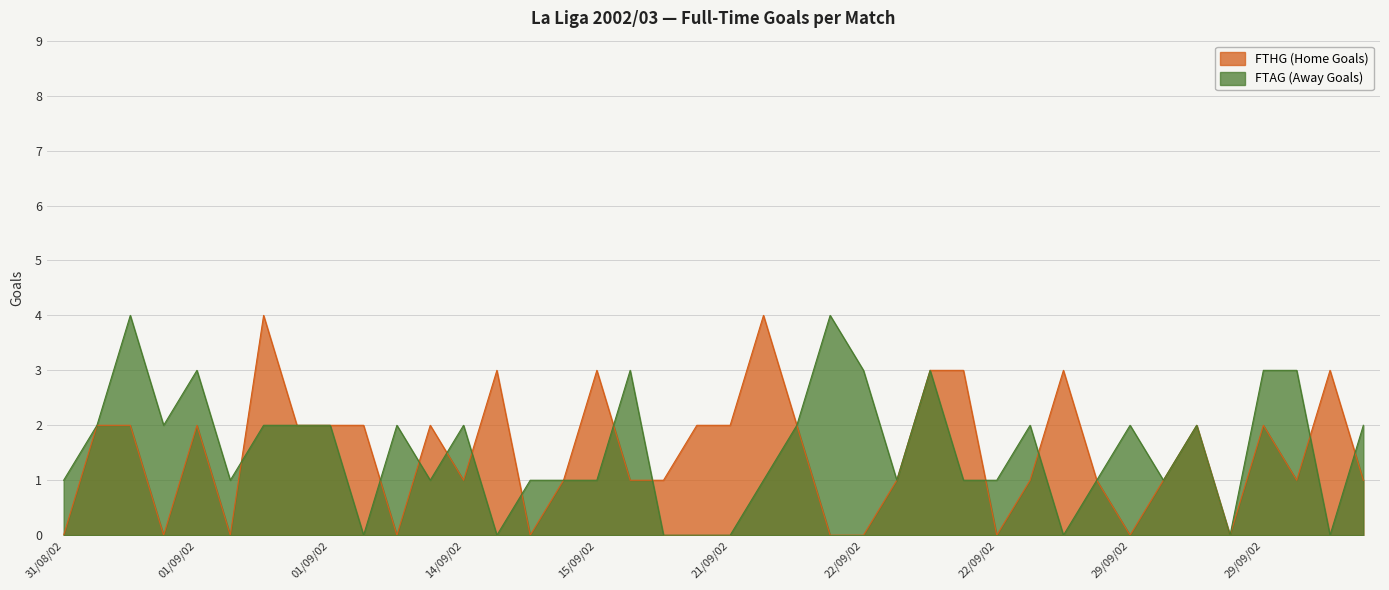

What are all the series names shown in the legend?

FTHG (Home Goals), FTAG (Away Goals)